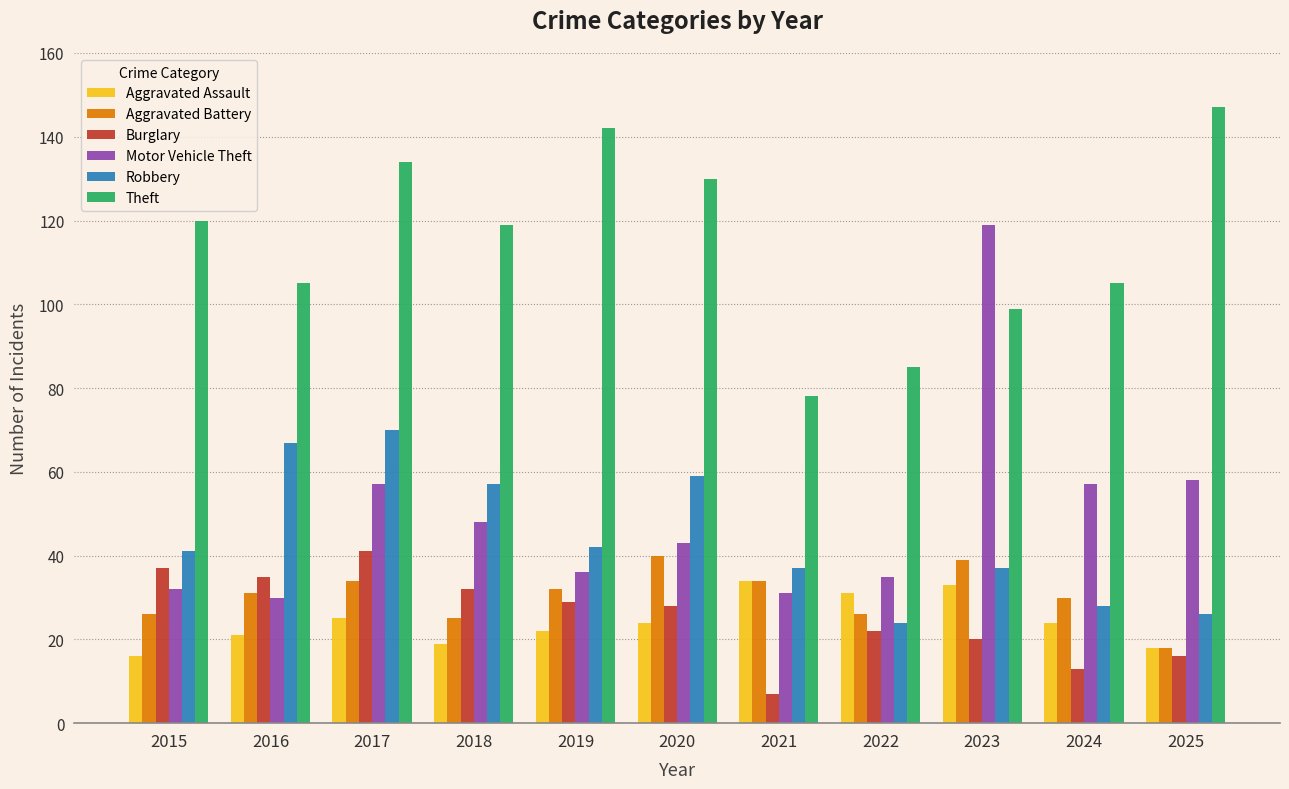

What is the sum of the Robbery values at 2022 and 2024?

52